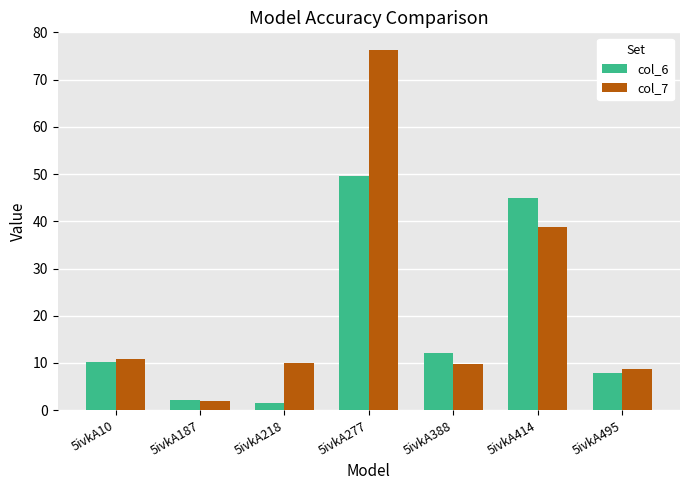

Rank the series by their average value, from lowest to highest.

col_6, col_7